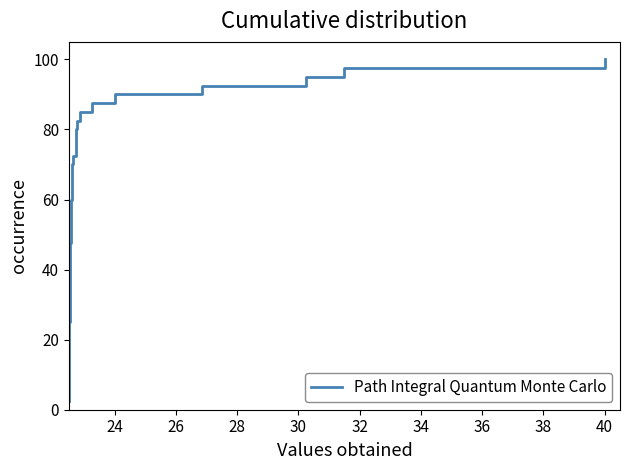

What is the value of the 7th point from the left?

17.5